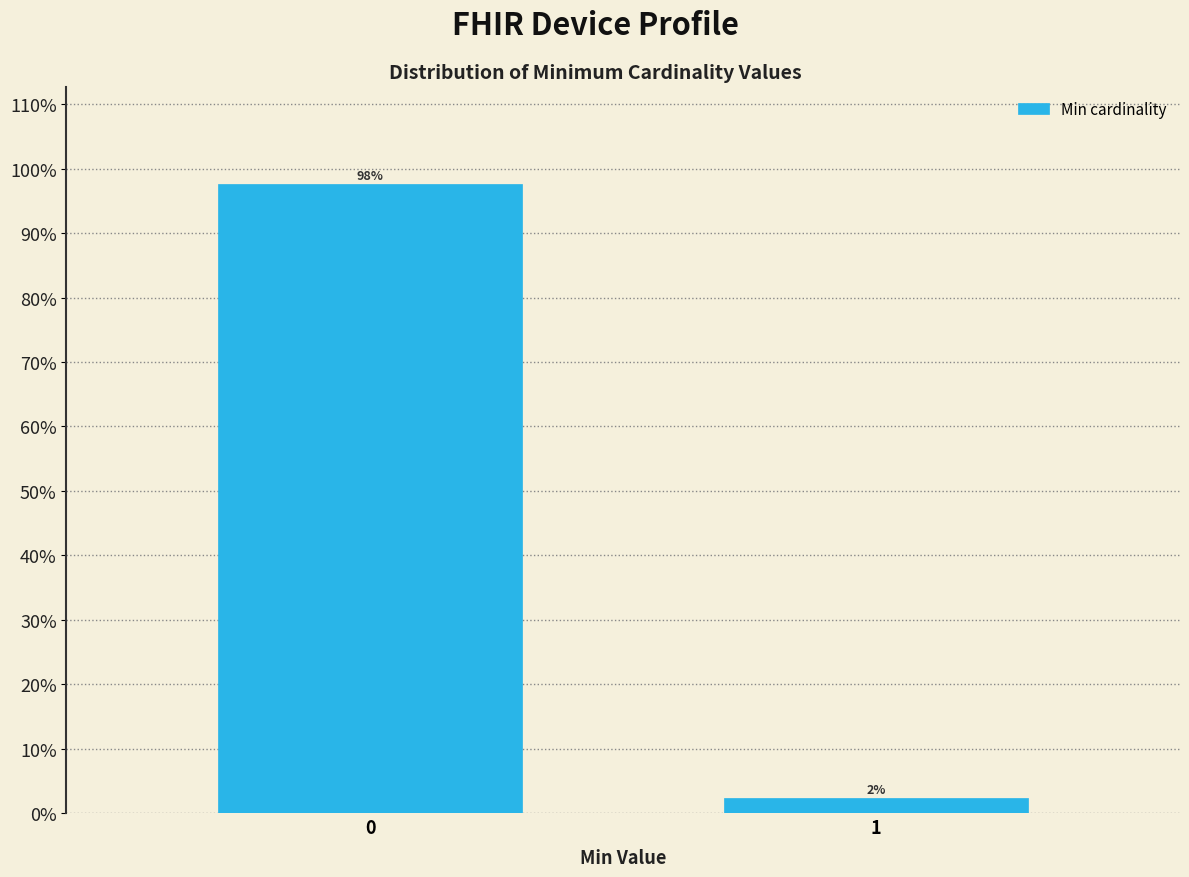

The chart shows a value of 47.6 at 0. True or false?

False